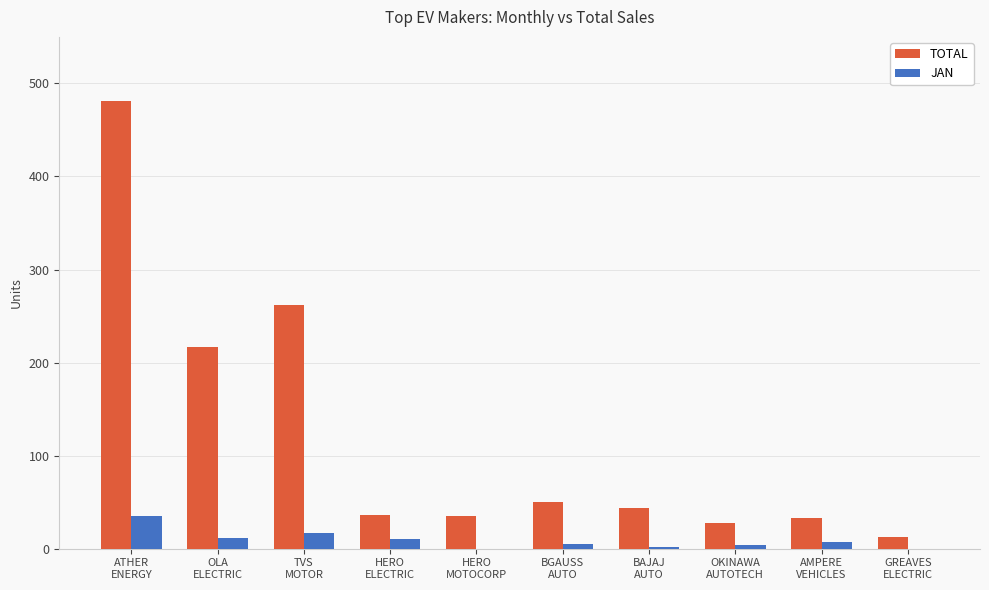

Which series has the largest total across all categories?

TOTAL